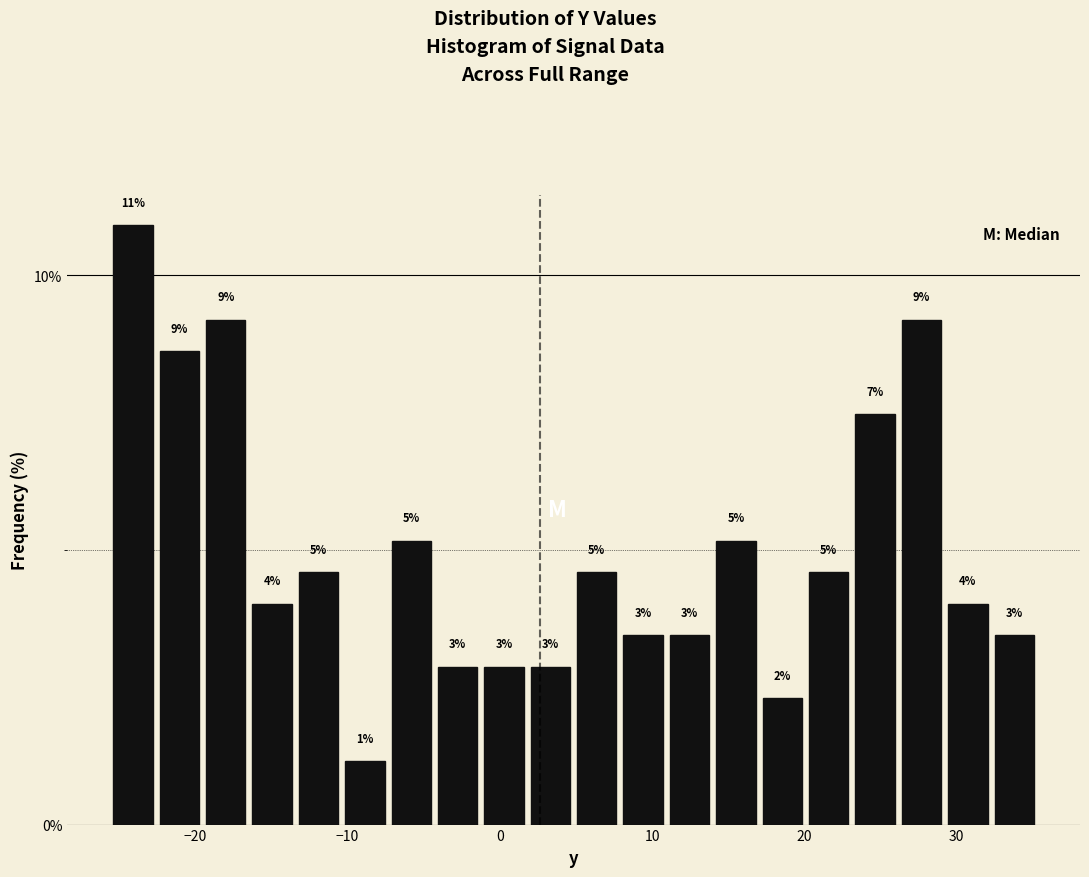

Around what value on the x-axis is the tallest bar? Give the approximate position of its centre, as read against the axis.

-24